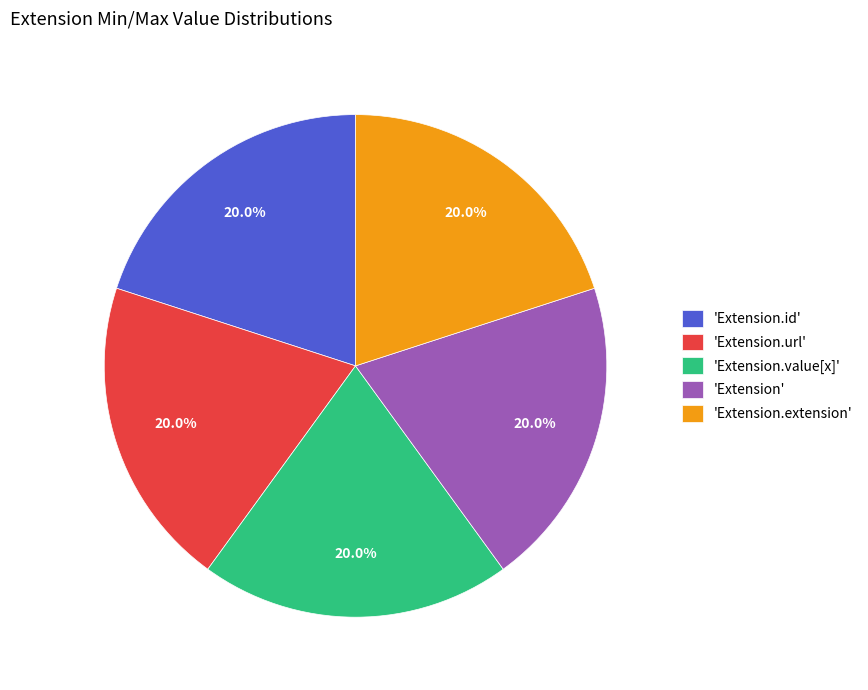

How many segments does this pie chart have?

5